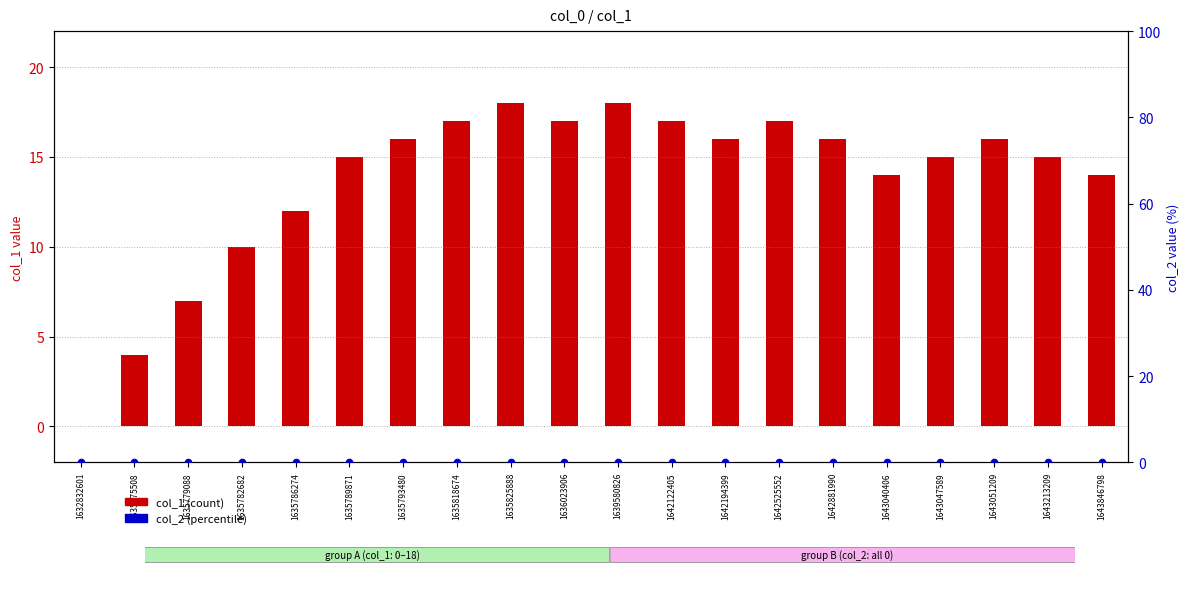

At which category is the sum across all series the highest?

1635825888